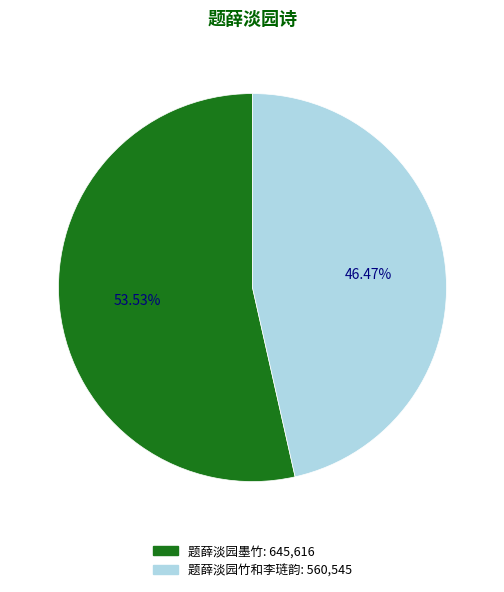

To the nearest percent, what is the difference between the 题薛淡园墨竹 and 题薛淡园竹和李琏韵 slice percentages?

7%